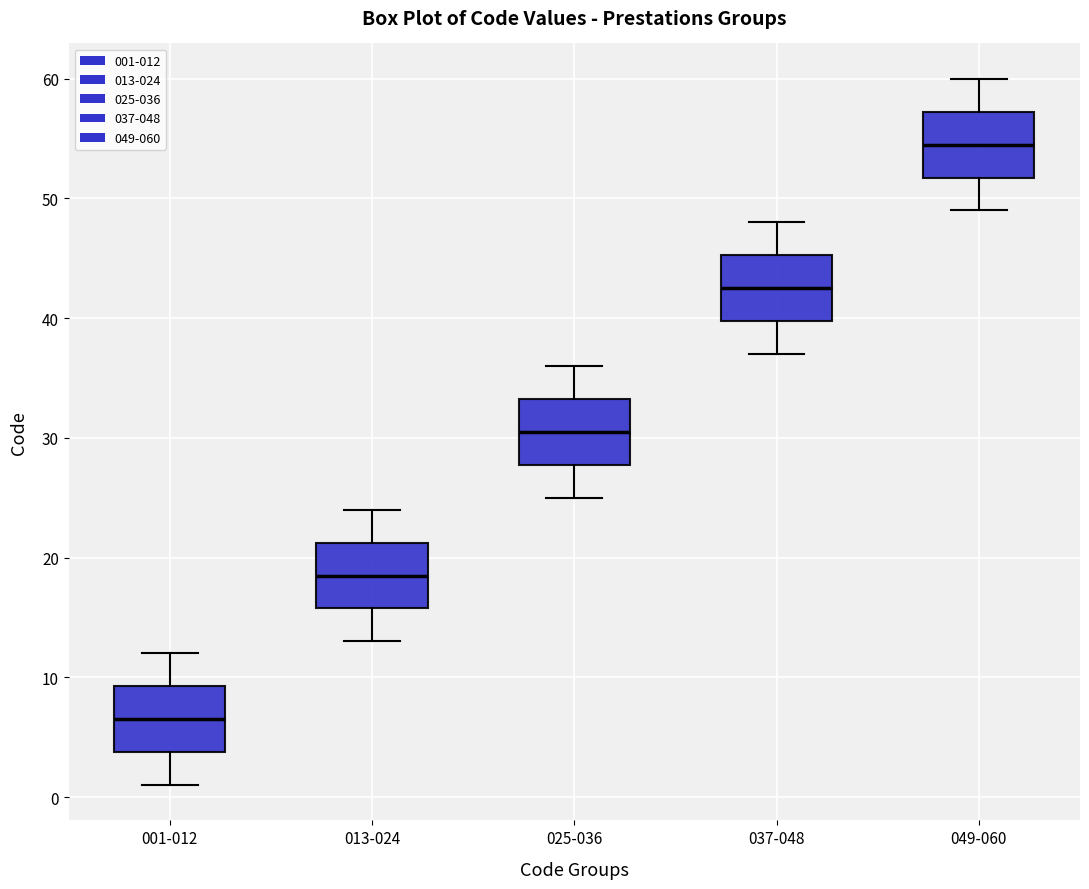

Where does the lower whisker of the box for 025-036 end on the y-axis? The values are not printed on the chart, so give them approximately, as read against the axis.

25